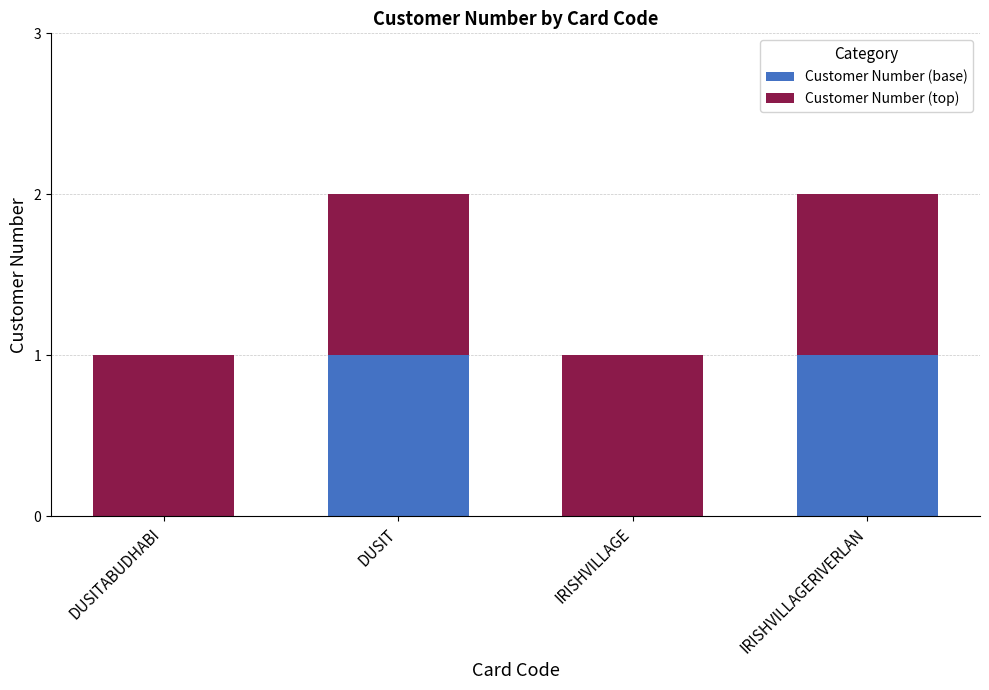

What is the highest value of the Customer Number (base) series?

1